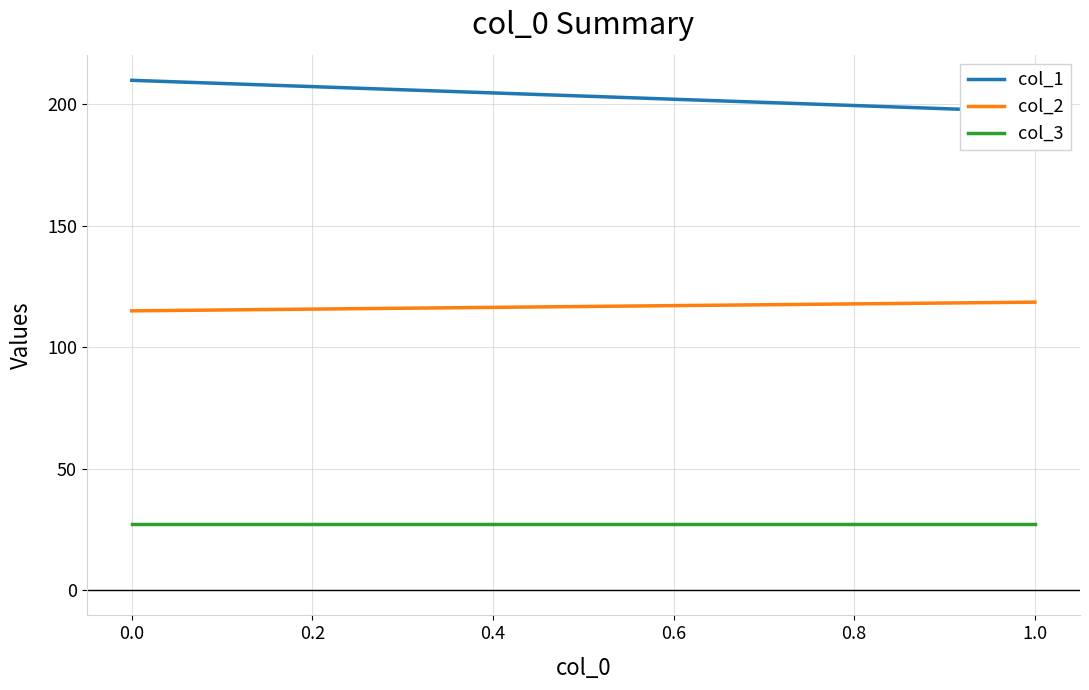

What is the smallest value displayed?

27.0